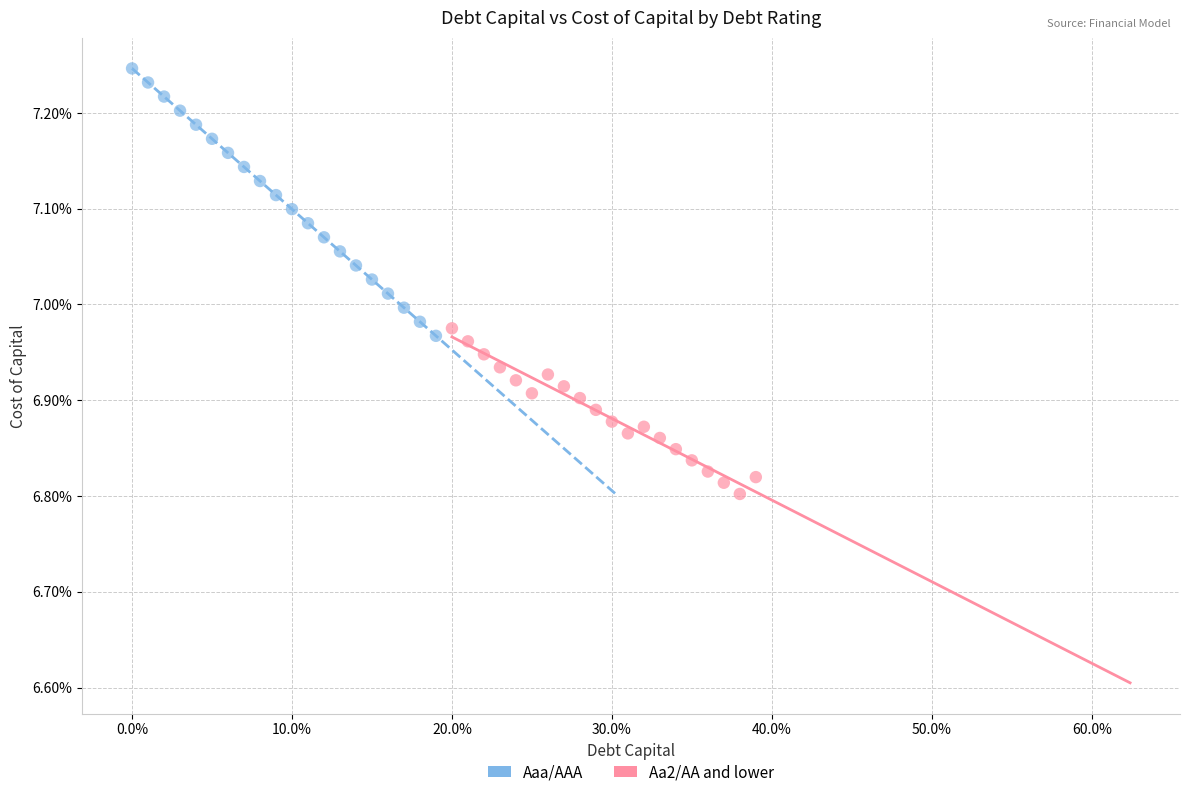

Which series contains the lowest Y value?

Aa2/AA and lower